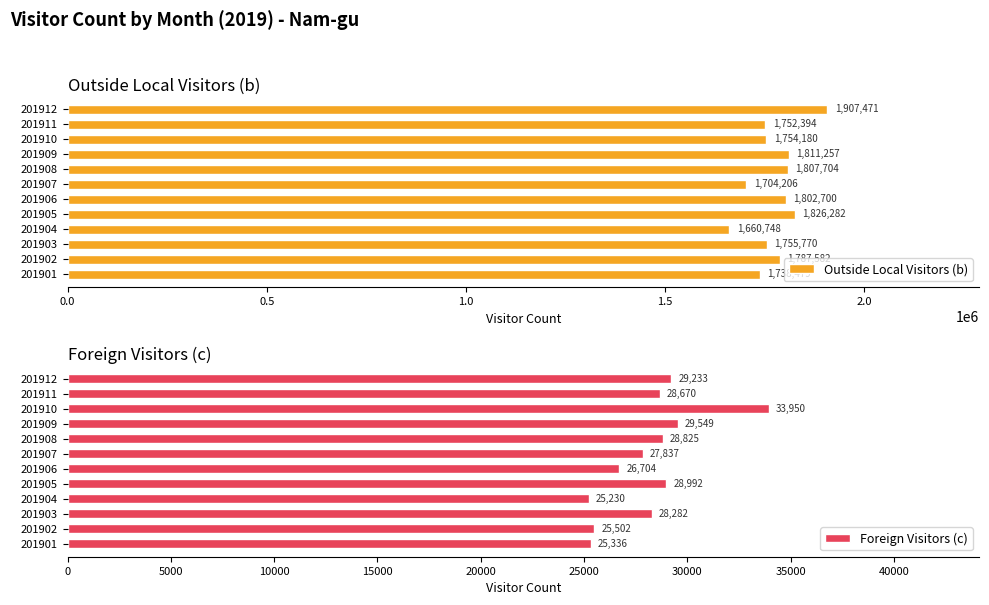

Is it true that Outside Local Visitors (b) equals 2973982 at 201901?

False